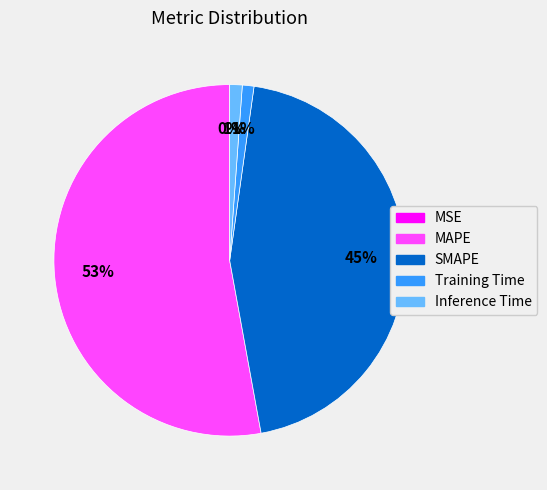

To the nearest percent, what portion does Inference Time represent?

1%